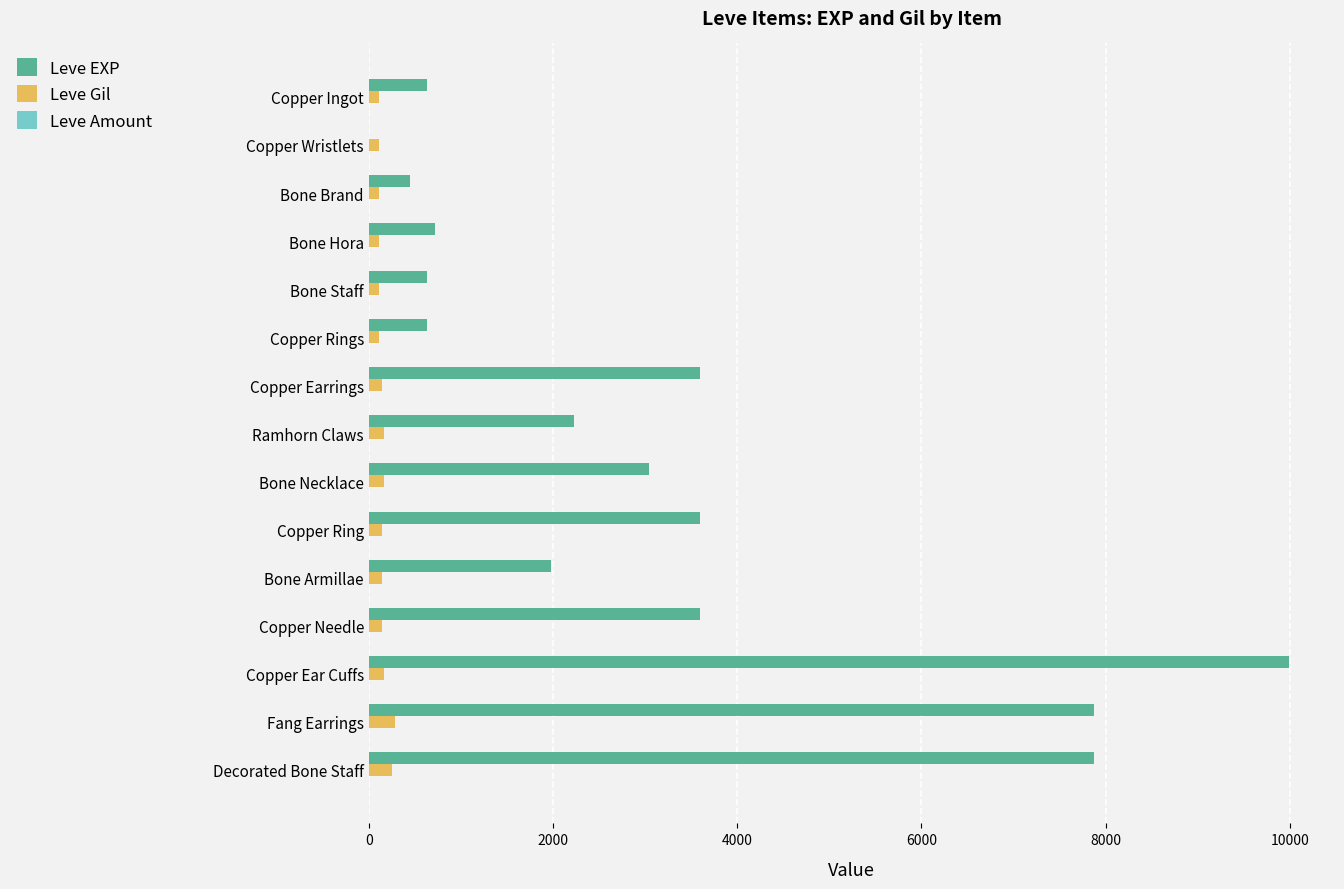

What is the sum of all Leve Gil values?

2280